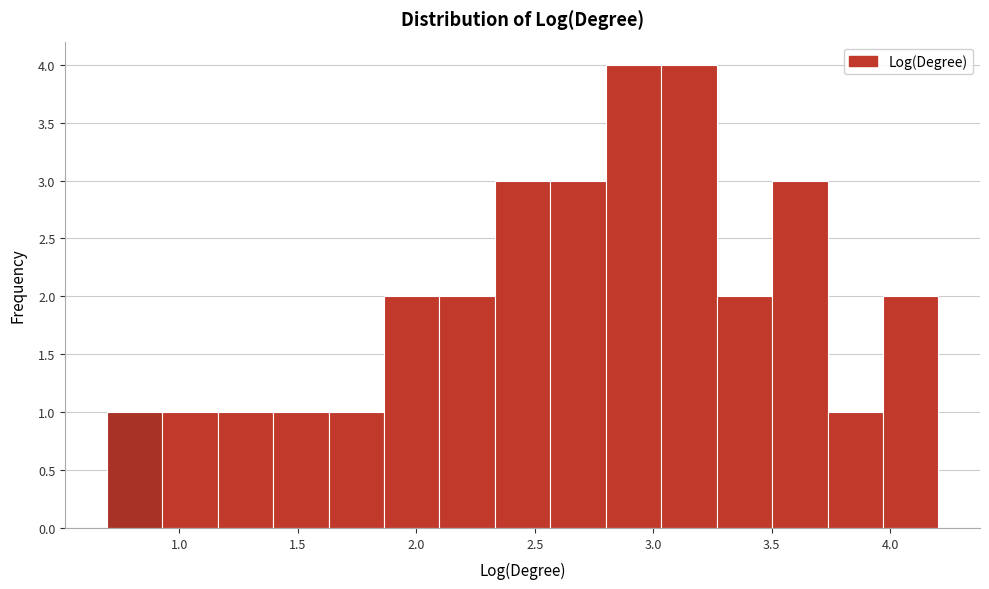

Reading left to right, transcribe this chart: for each bar, give the range it covers on the x-axis and its height. Neither the bar edges nor the heights are printed on the chart, so give them approximately, as read against the axes.

0.70 to 0.95: 1
0.95 to 1.15: 1
1.15 to 1.40: 1
1.40 to 1.65: 1
1.65 to 1.85: 1
1.85 to 2.10: 2
2.10 to 2.35: 2
2.35 to 2.55: 3
2.55 to 2.80: 3
2.80 to 3.05: 4
3.05 to 3.25: 4
3.25 to 3.50: 2
3.50 to 3.75: 3
3.75 to 3.95: 1
3.95 to 4.20: 2